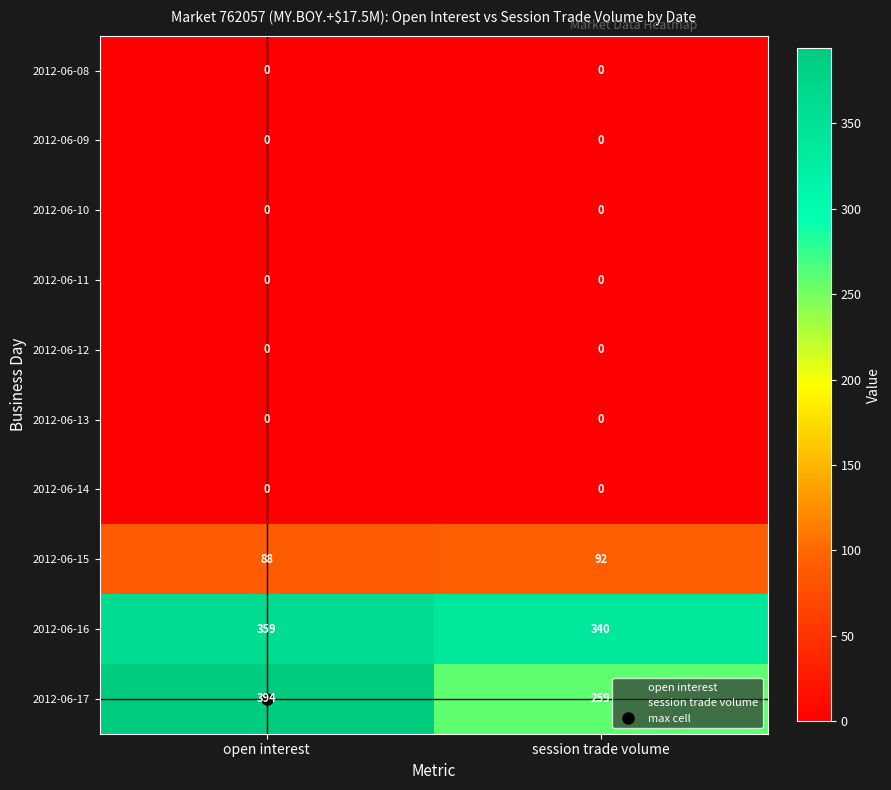

What is the difference between the 1 values at 8 and 4?

340